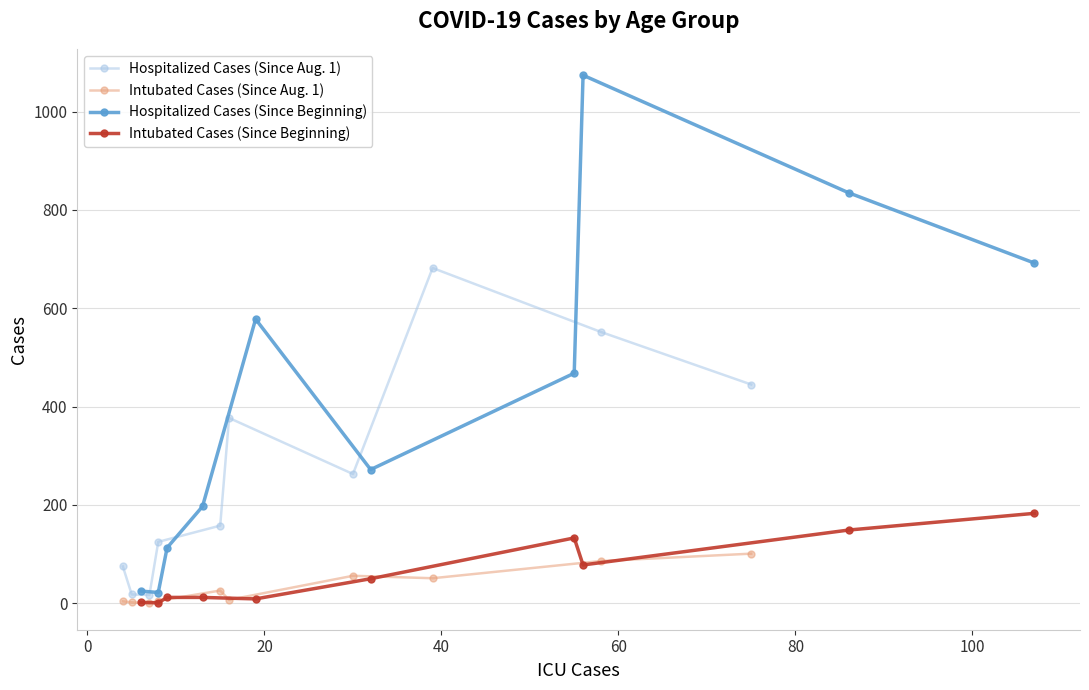

What is the maximum value for Intubated Cases (Since Beginning)?

183